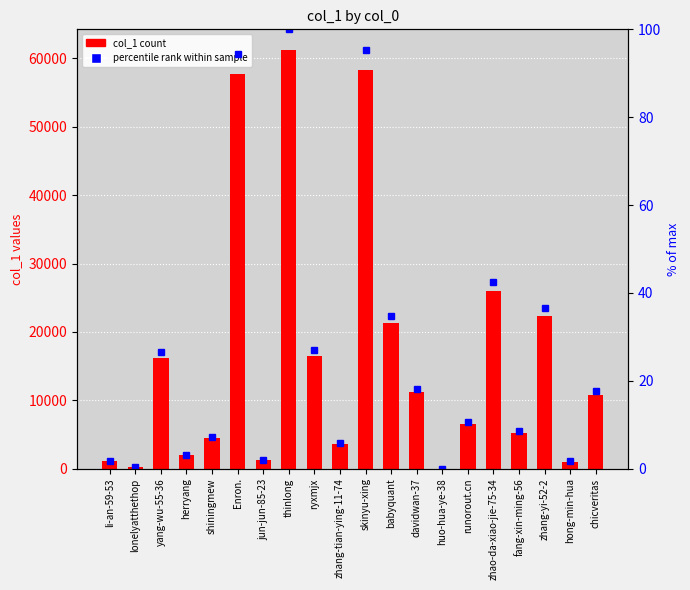

Which category has the highest value in the percentile (scaled) series?

thinlong